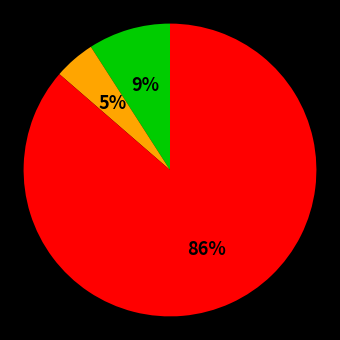

Is there a majority slice in this chart?

Yes